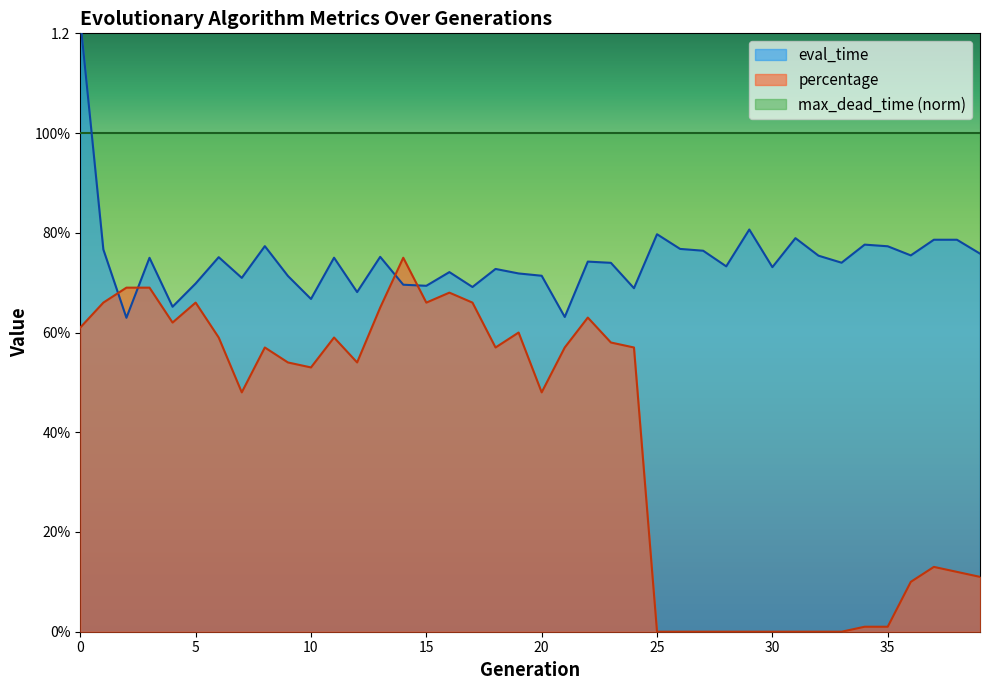

What is the value of the eval_time point at the 23rd from the left?

0.7